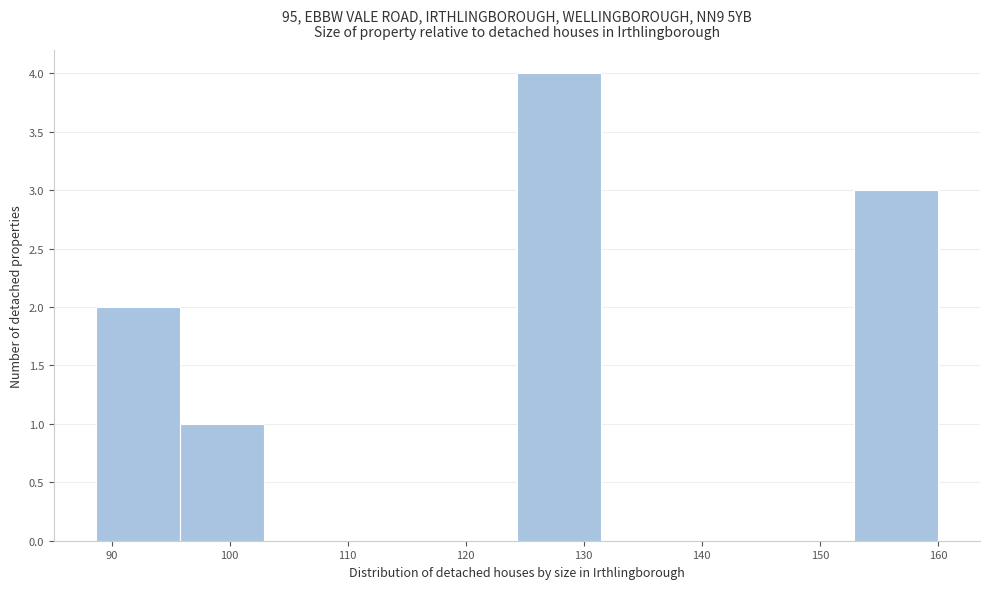

Over which range of the x-axis is the bar tallest?

124 to 131